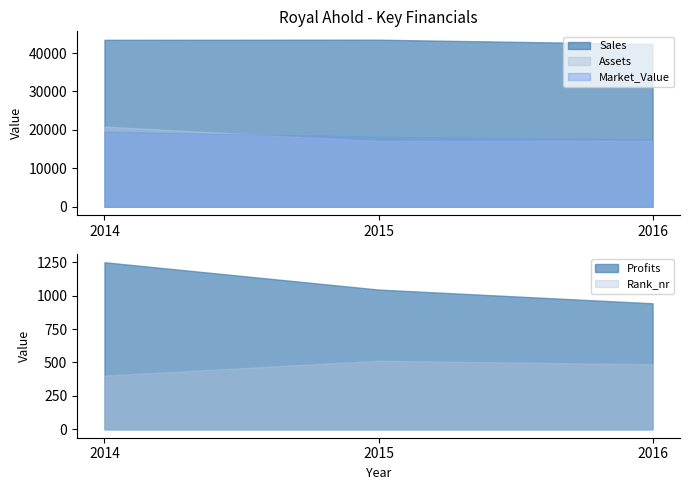

Reading left to right, extract all data points from this chart.

Sales: 43440.0	43473.0	42364.0
Assets: 20865.0	17108.0	17250.0
Market_Value: 19567.0	18245.0	17531.0
Profits: 1249.3	1045.2	942.6
Rank_nr: 402.0	513.0	486.0